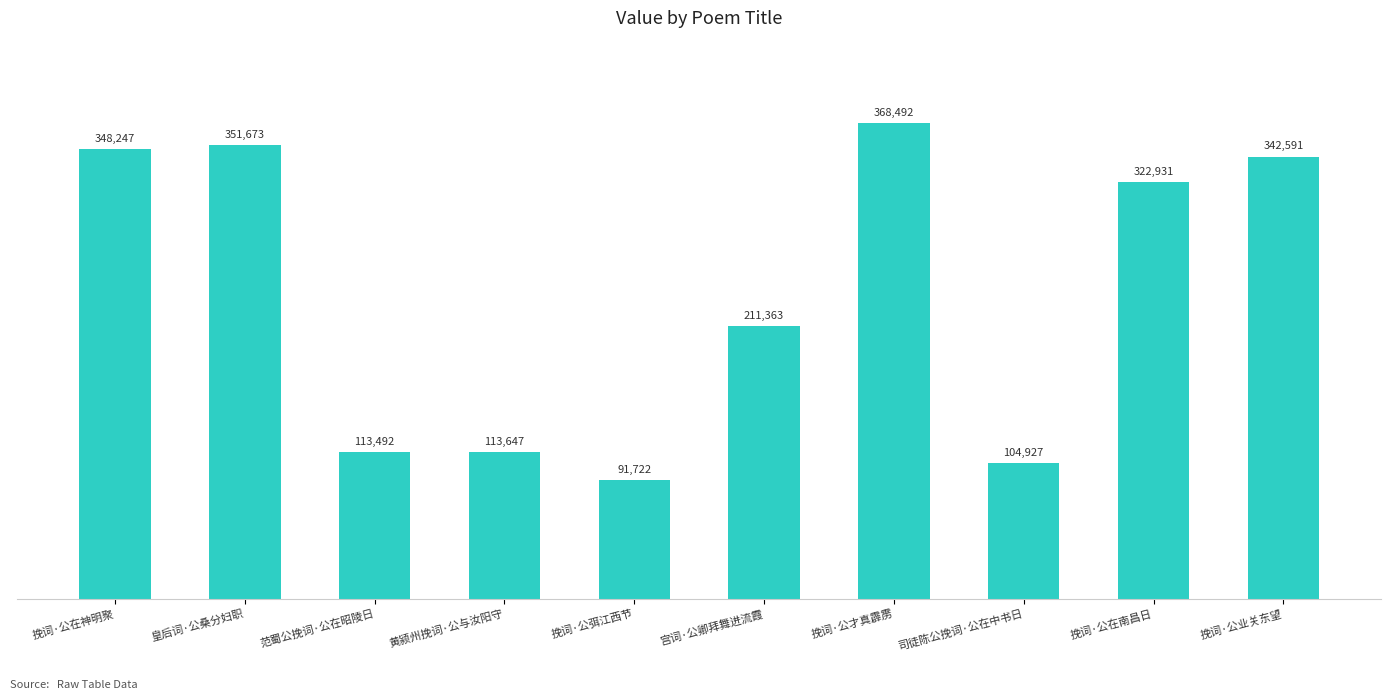

Reading left to right, what are all the values shown in this chart?

348247	351673	113492	113647	91722	211363	368492	104927	322931	342591